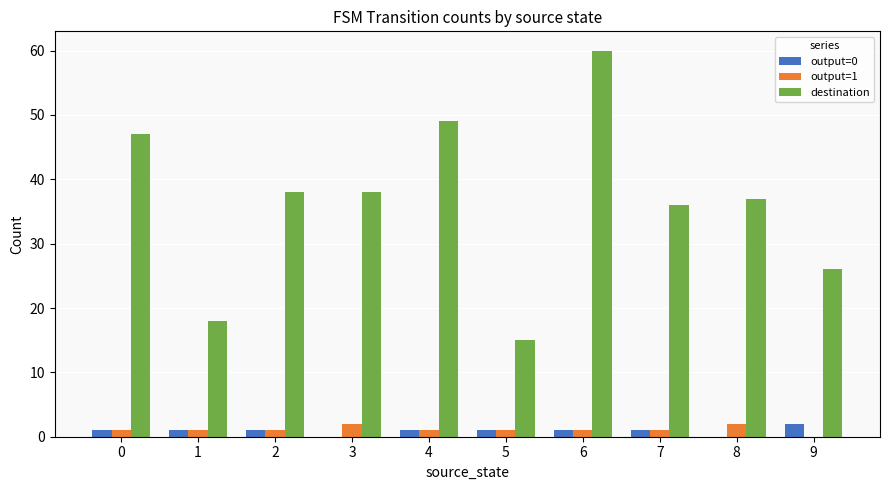

Which series changed the most between 1 and 3?

destination